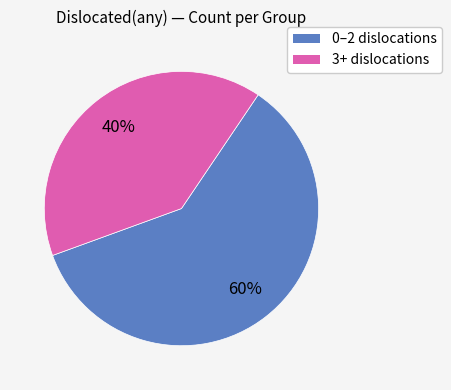

To the nearest percent, what is the average slice percentage?

50%